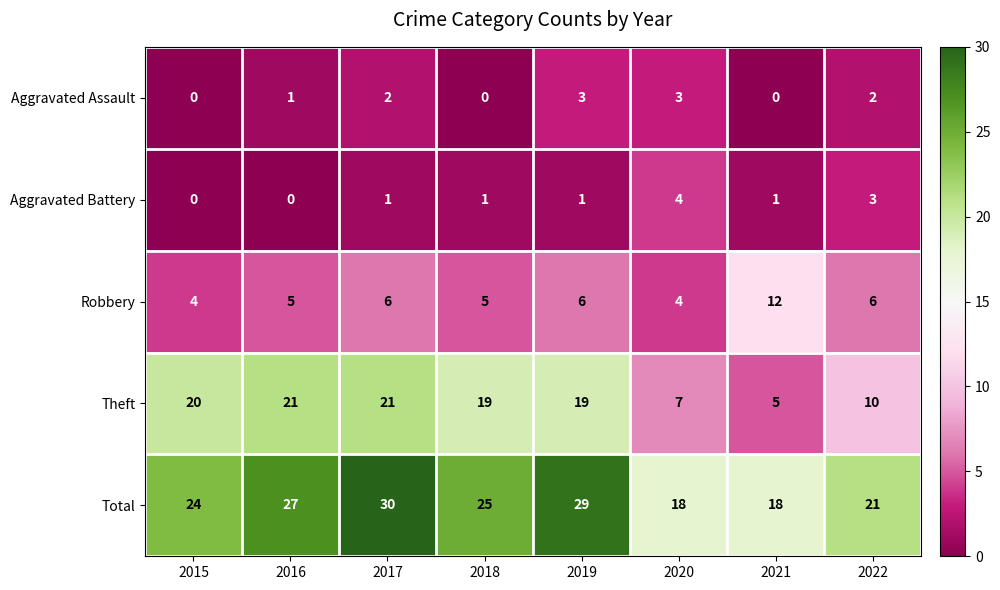

Count the Aggravated Assault values in the range 0 to 3.

8